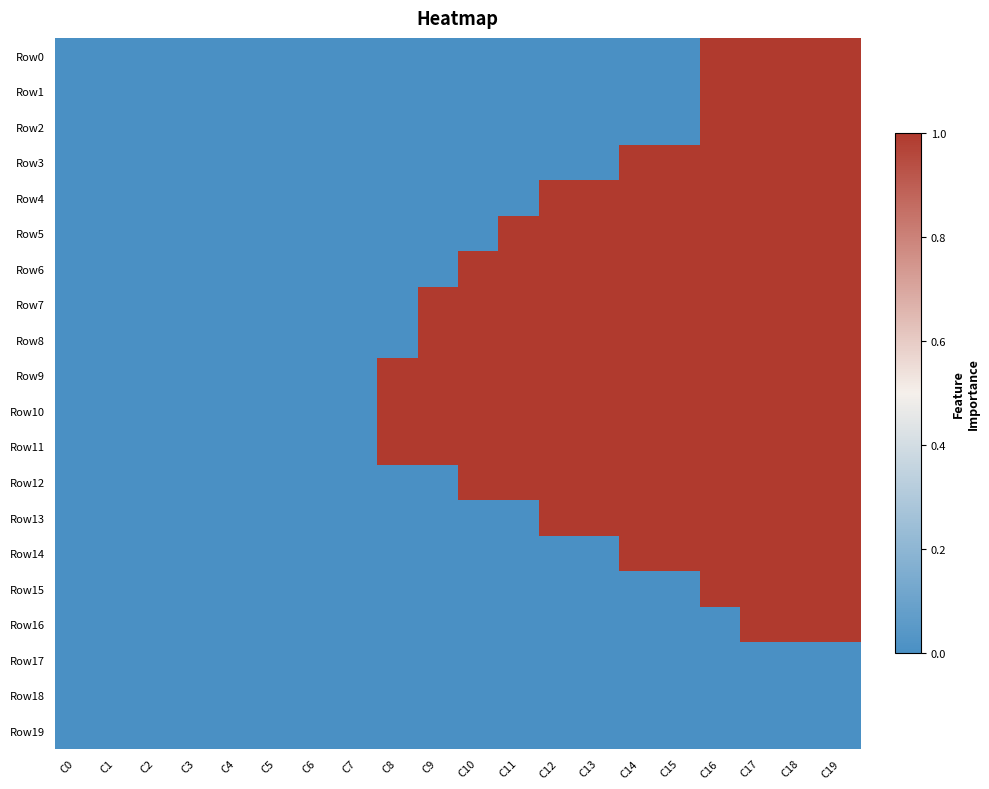

Which series has the widest spread of values?

Row0